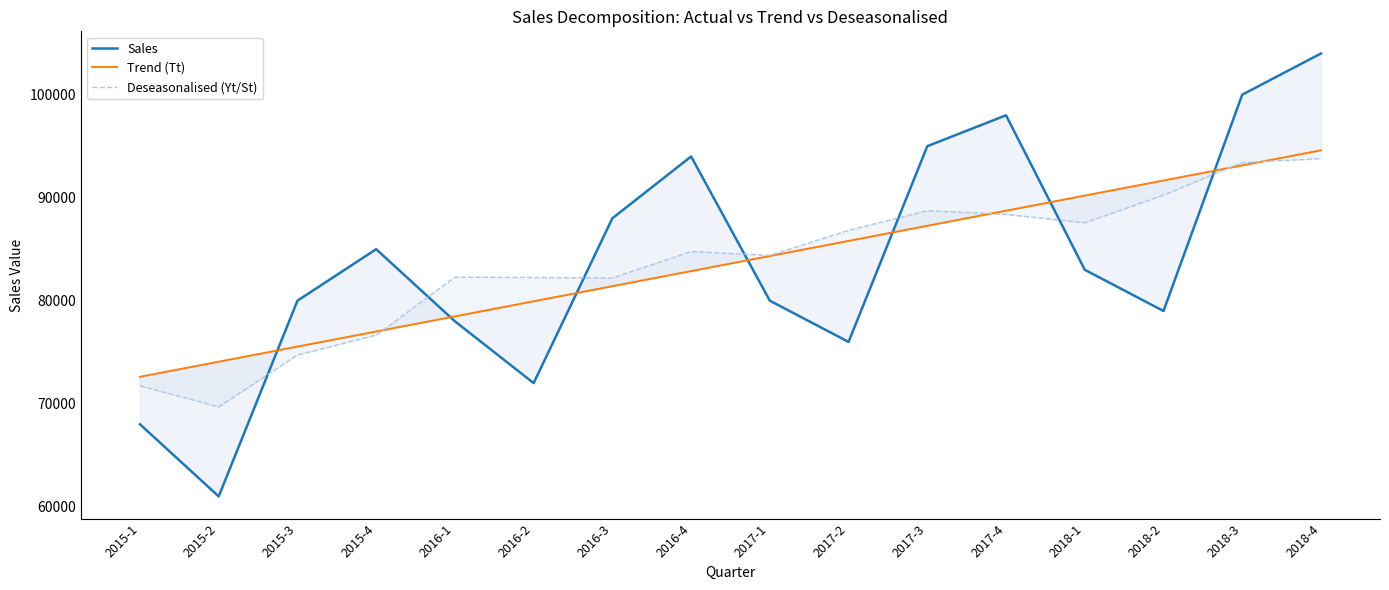

What is the value of the Sales point at the 14th from the left?

79000.0